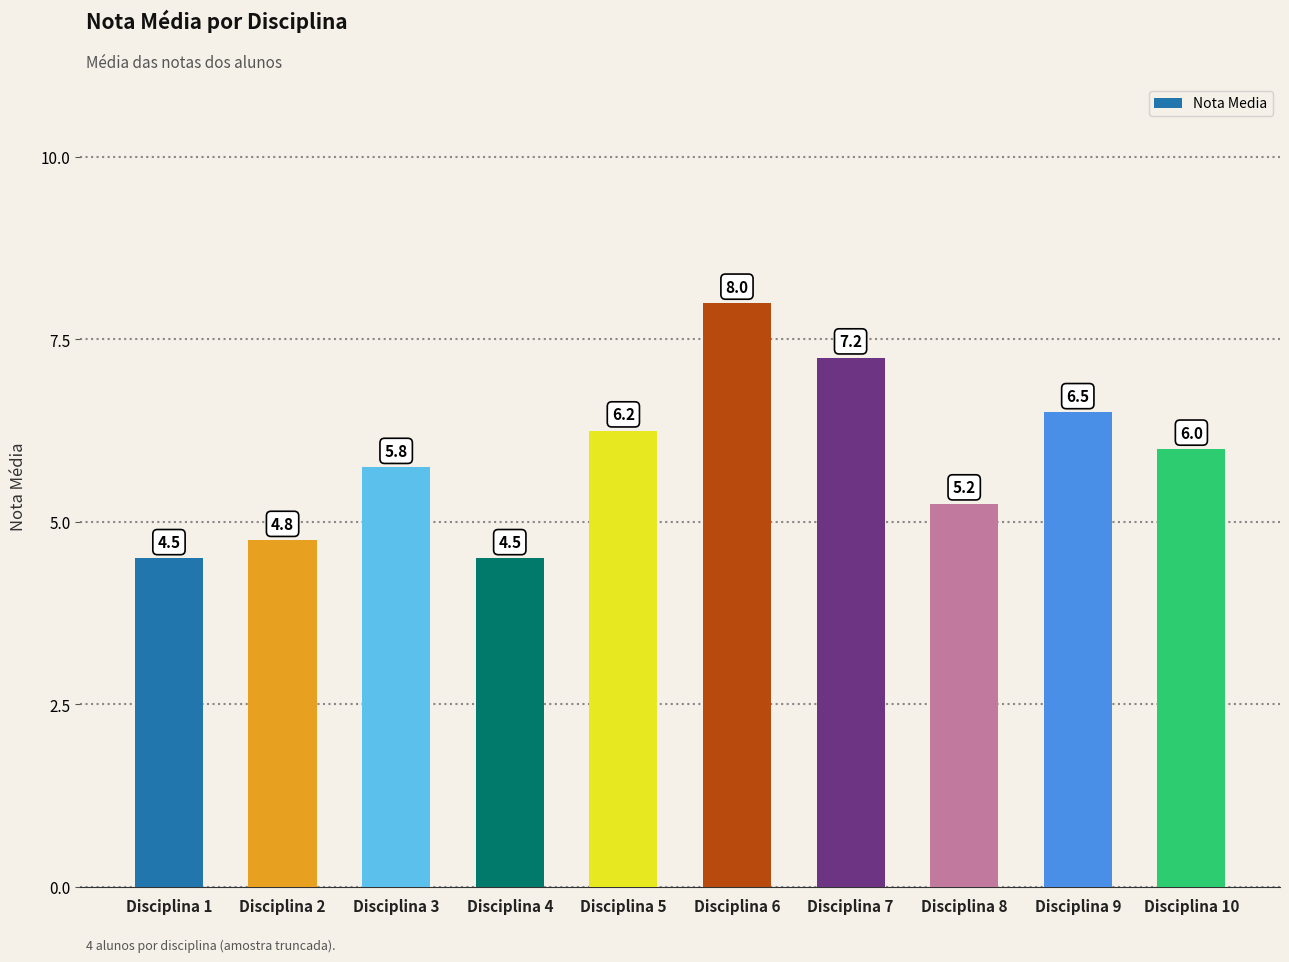

How many values are below 6?

5